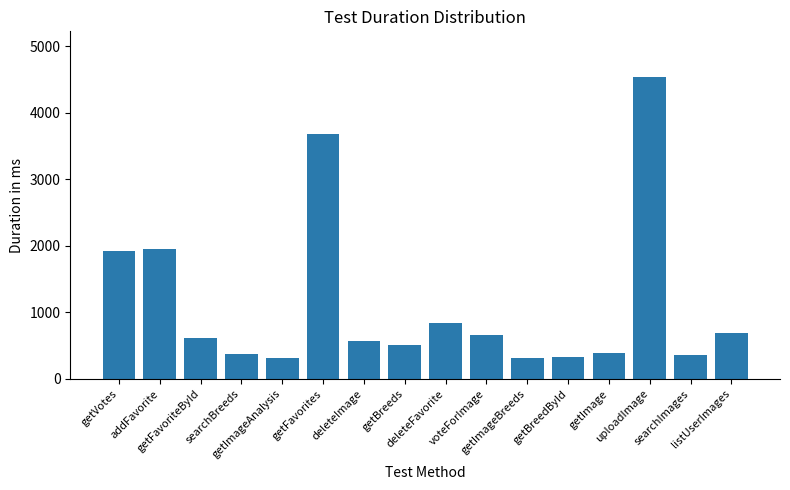

What is the value of the 9th bar from the left?

842